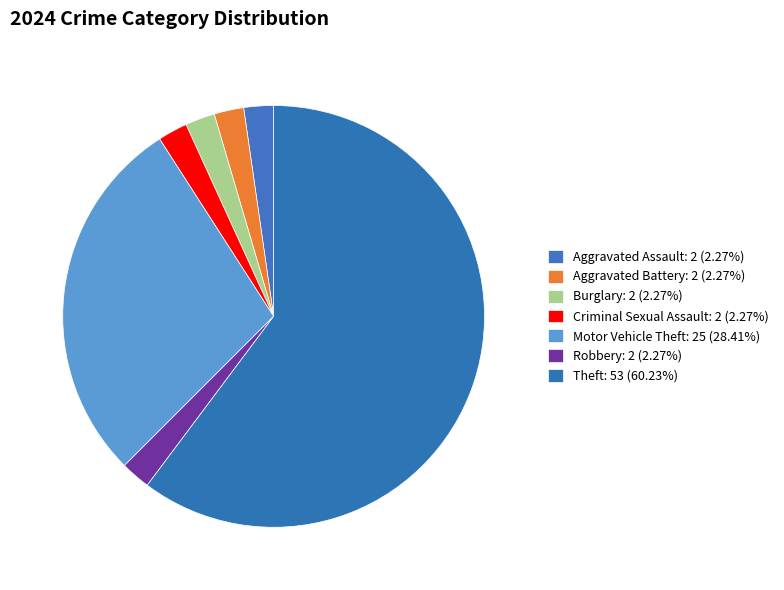

Is there a majority slice in this chart?

Yes